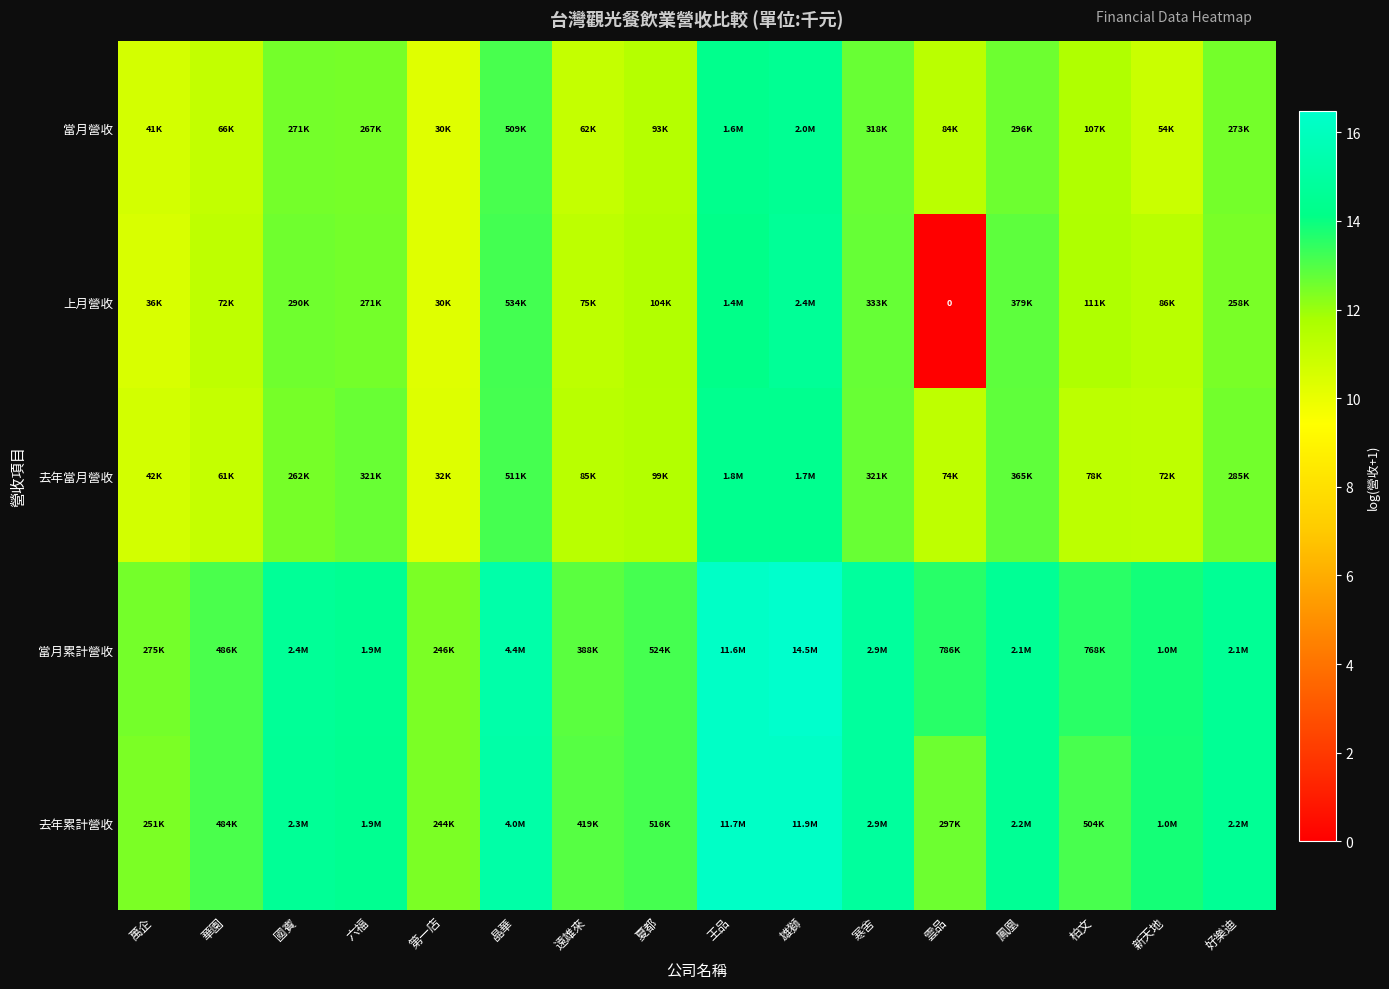

At how many categories does at least one series exceed 0?

16